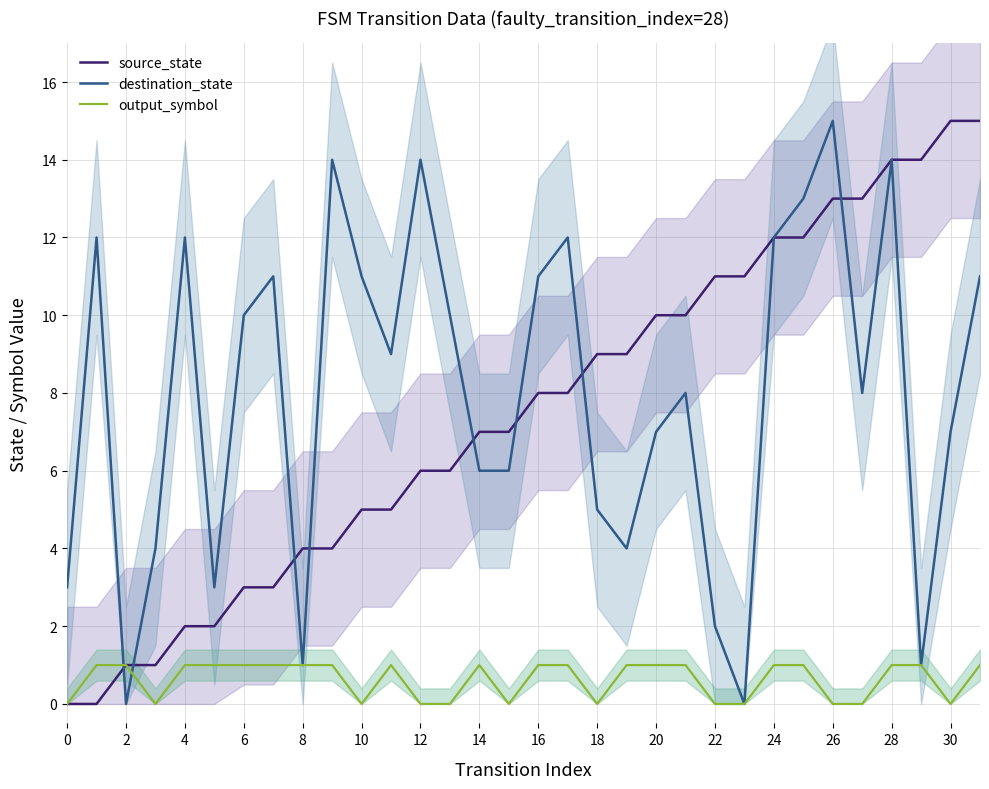

What are all the series names shown in the legend?

source_state, destination_state, output_symbol